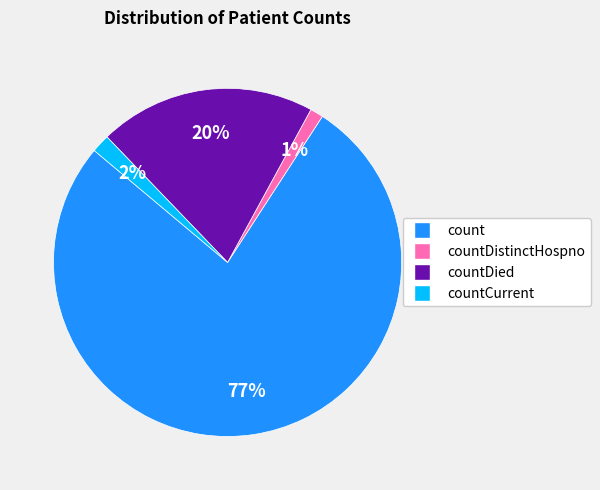

Which has a higher value, countDied or countDistinctHospno?

countDied